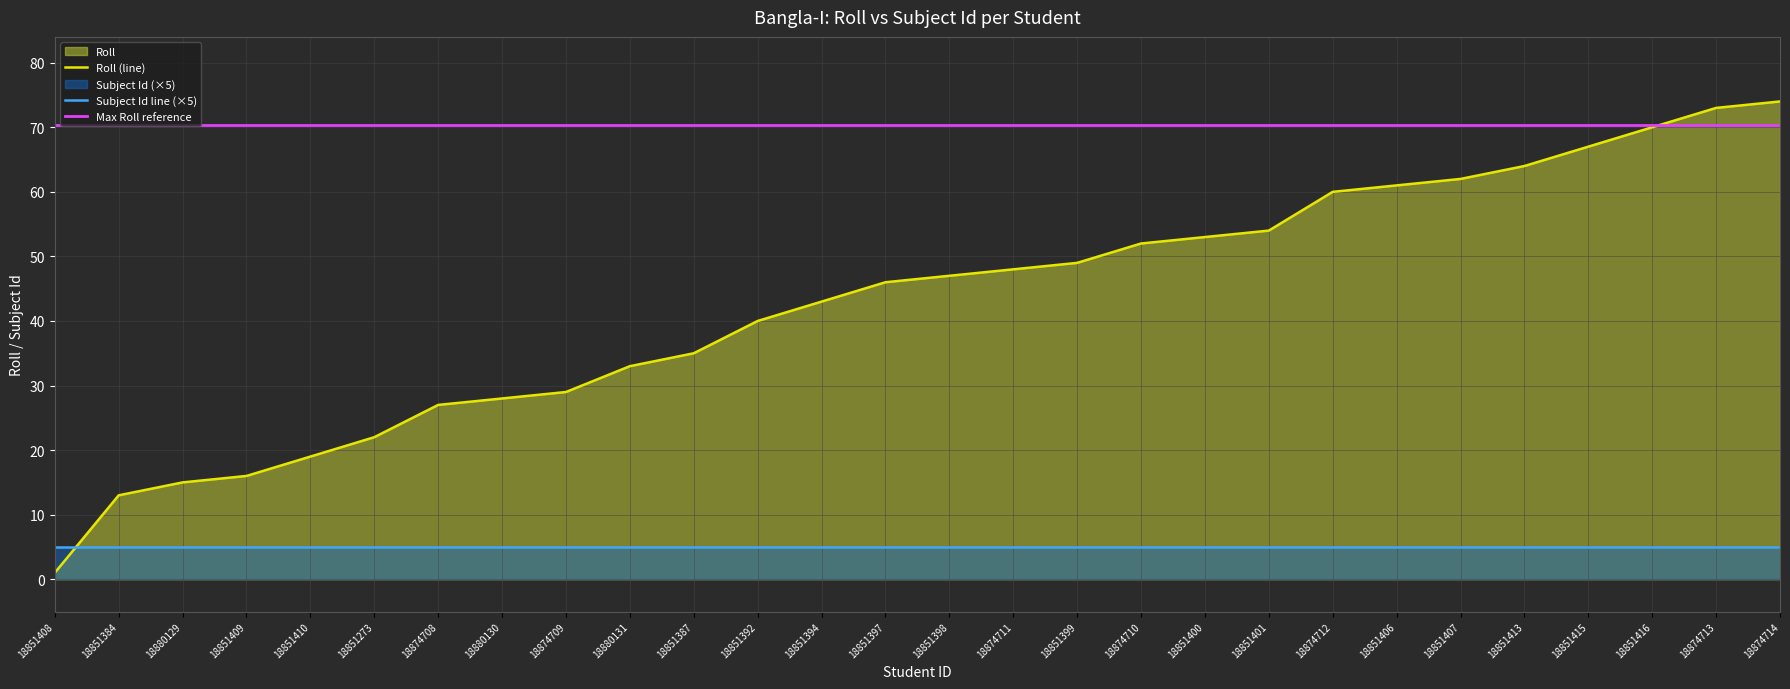

True or false: Max Roll reference has more than 2 interior local peaks.

False